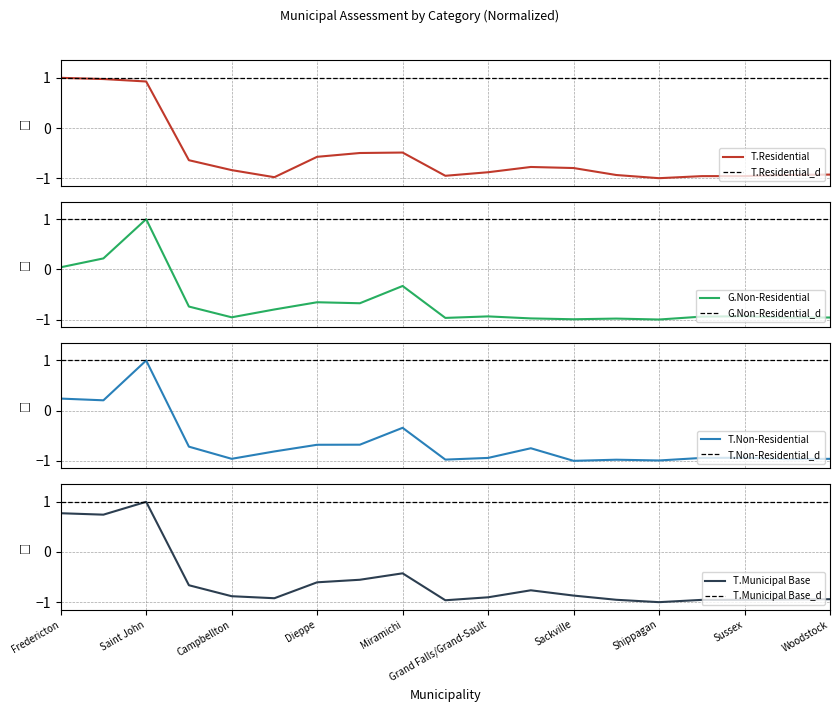

What is the lowest value of the General Non-Residential Assessment series?

-1.0